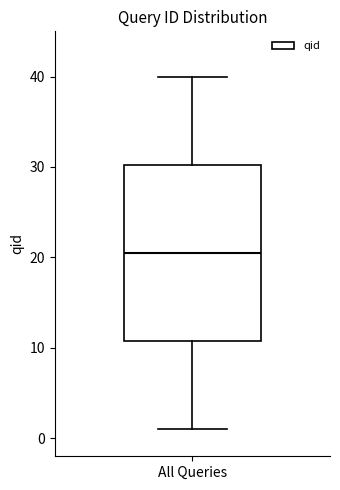

Where is the lower edge of the box for All Queries on the y-axis? The values are not printed on the chart, so give them approximately, as read against the axis.

11